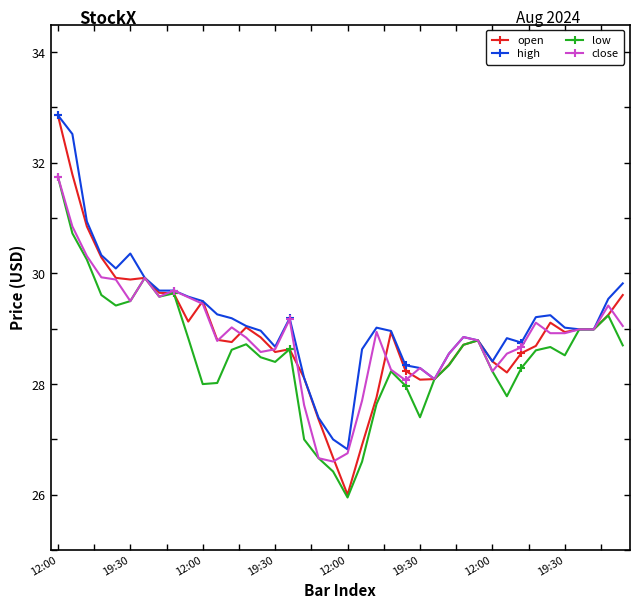

What is the highest value of the close series?

31.8